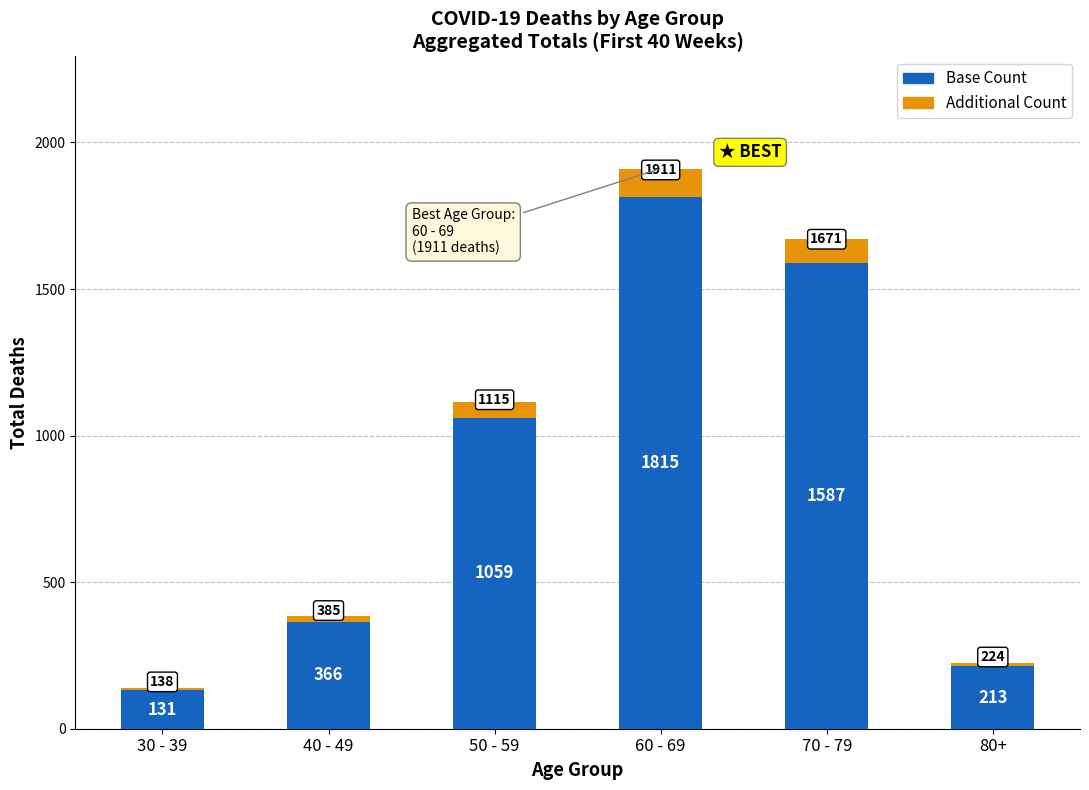

What is the total value across all series at 40 - 49?

385.0